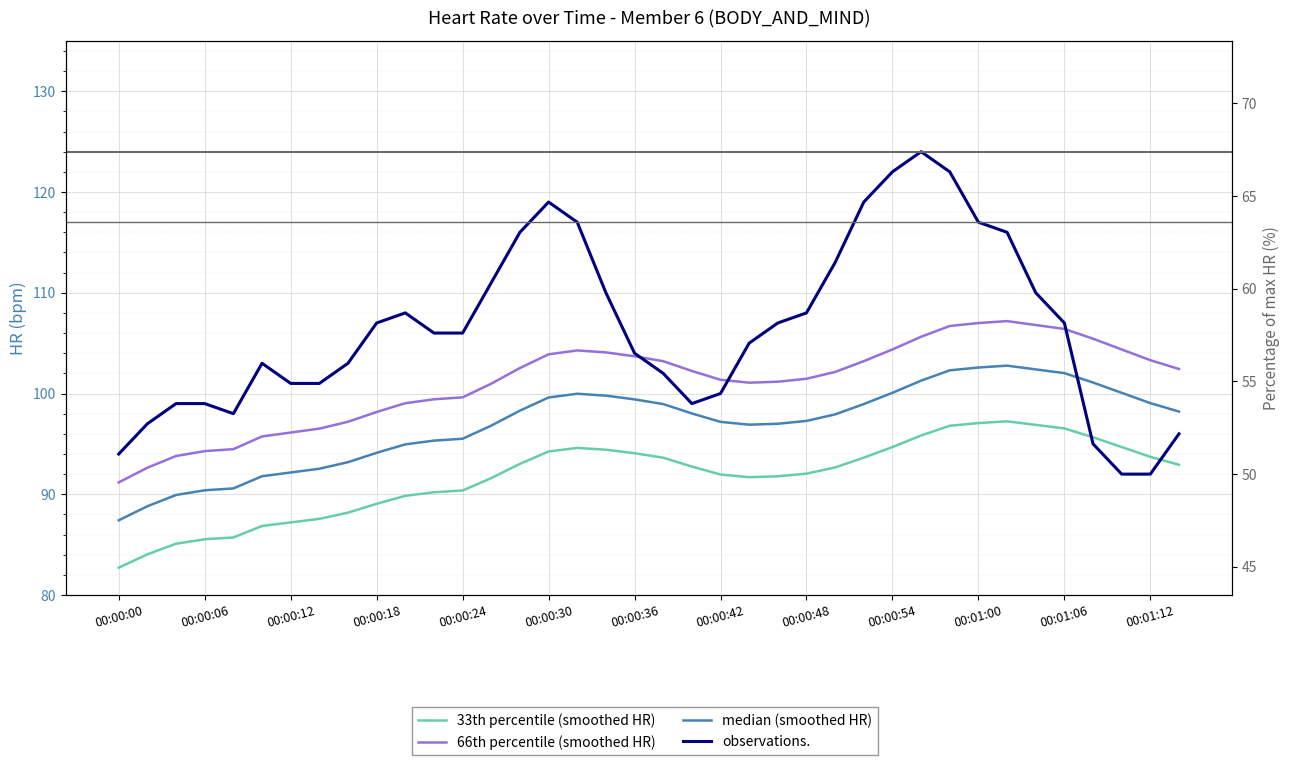

At which label does 66th percentile (smoothed HR) reach its minimum?

00:00:00